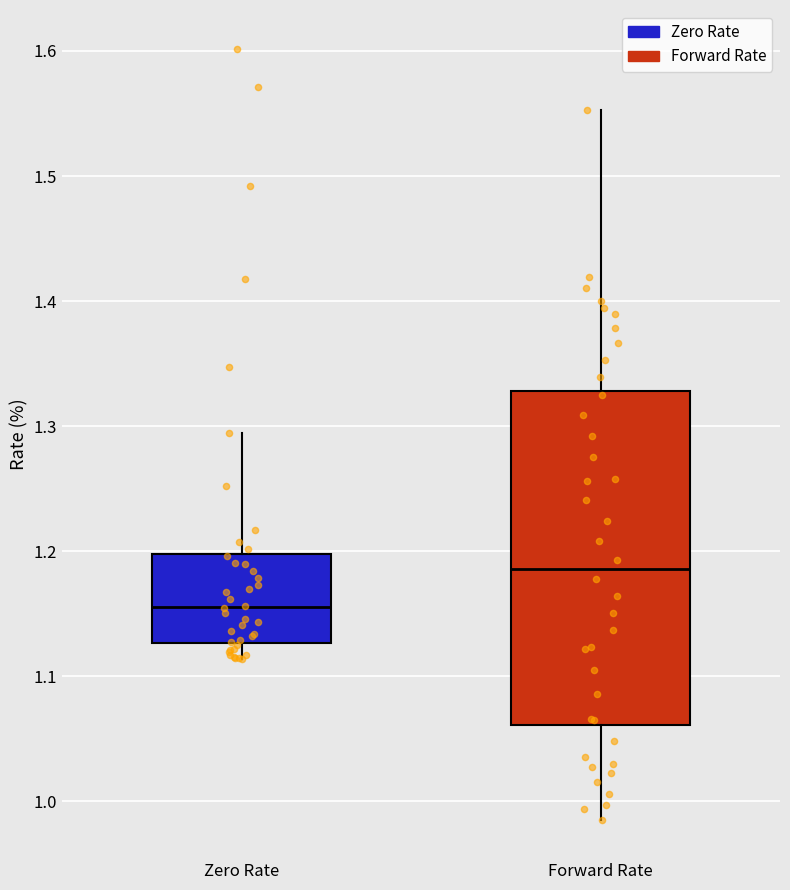

Comparing the boxes themselves (not the whiskers), which one is the tallest?

Forward Rate